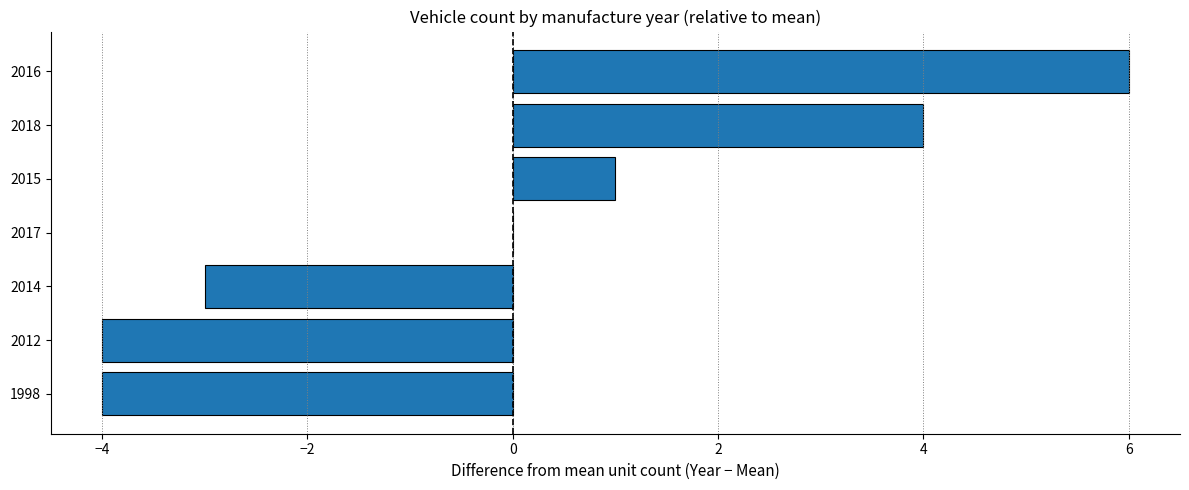

Reading top to bottom, what are all the values shown in this chart?

2016=6	2018=4	2015=1	2017=0	2014=-3	2012=-4	1998=-4